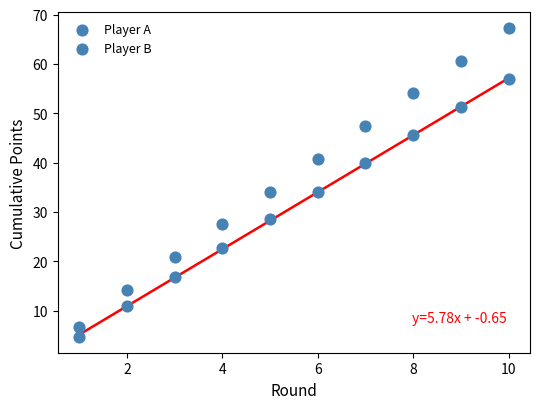

Count the number of points in this scatter plot.

20